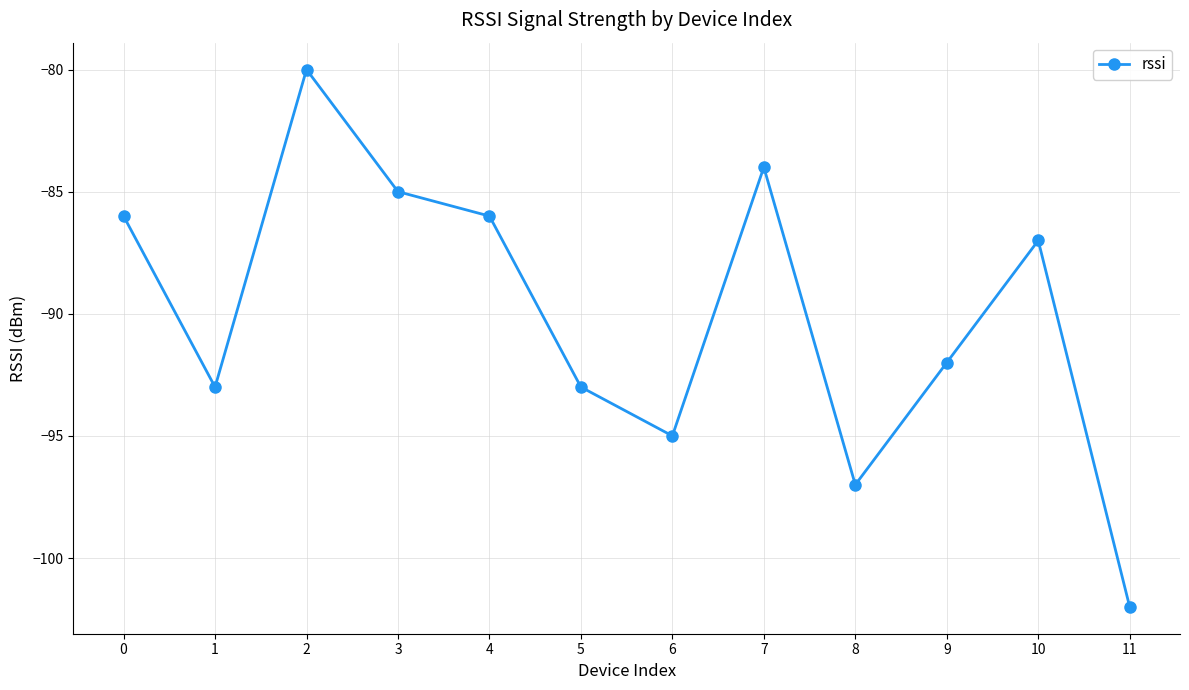

What is the approximate value at 9?

-92